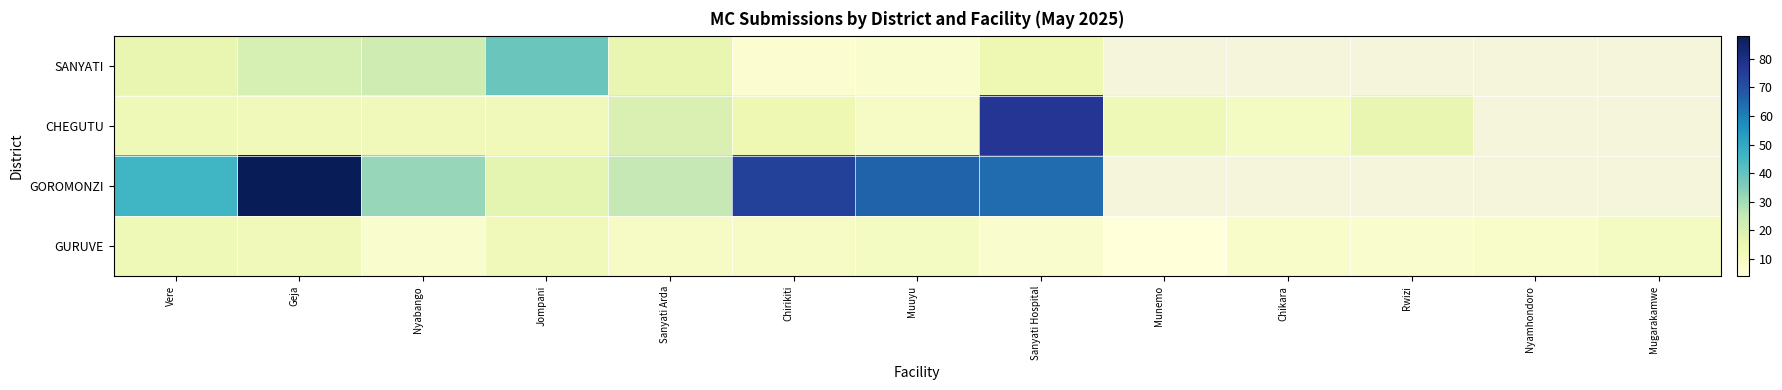

At Vere, list the series in order from largest to smallest.

GOROMONZI, SANYATI, CHEGUTU, GURUVE